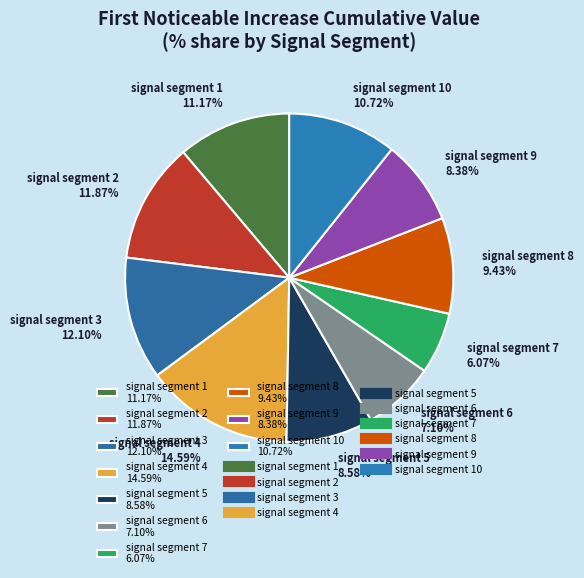

Does signal segment 5 8.58% account for over 50% of the chart?

No